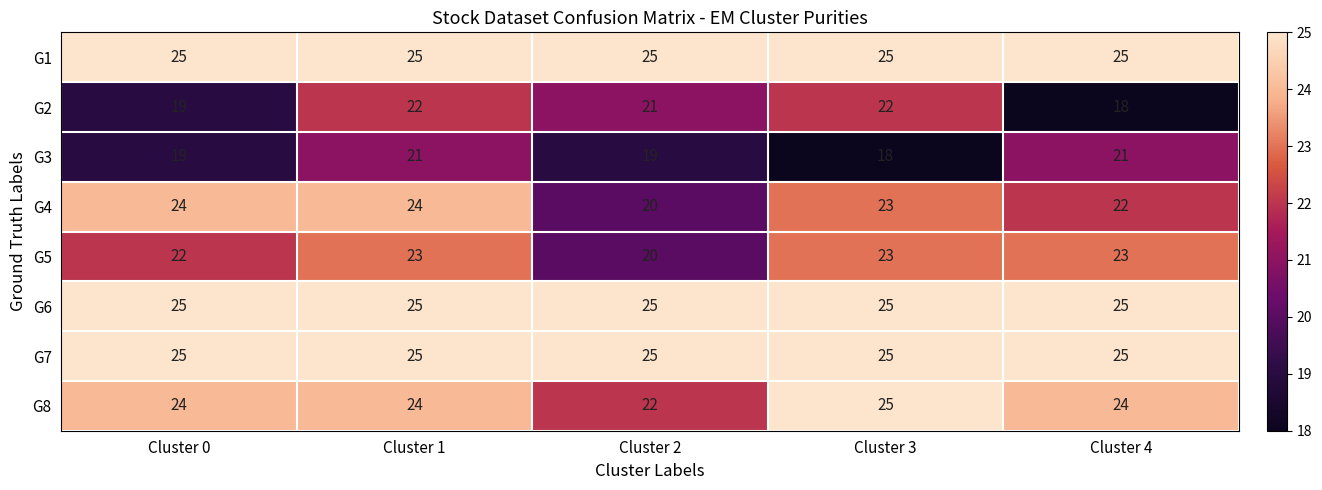

What is the total value across all series at Cluster 3?

186